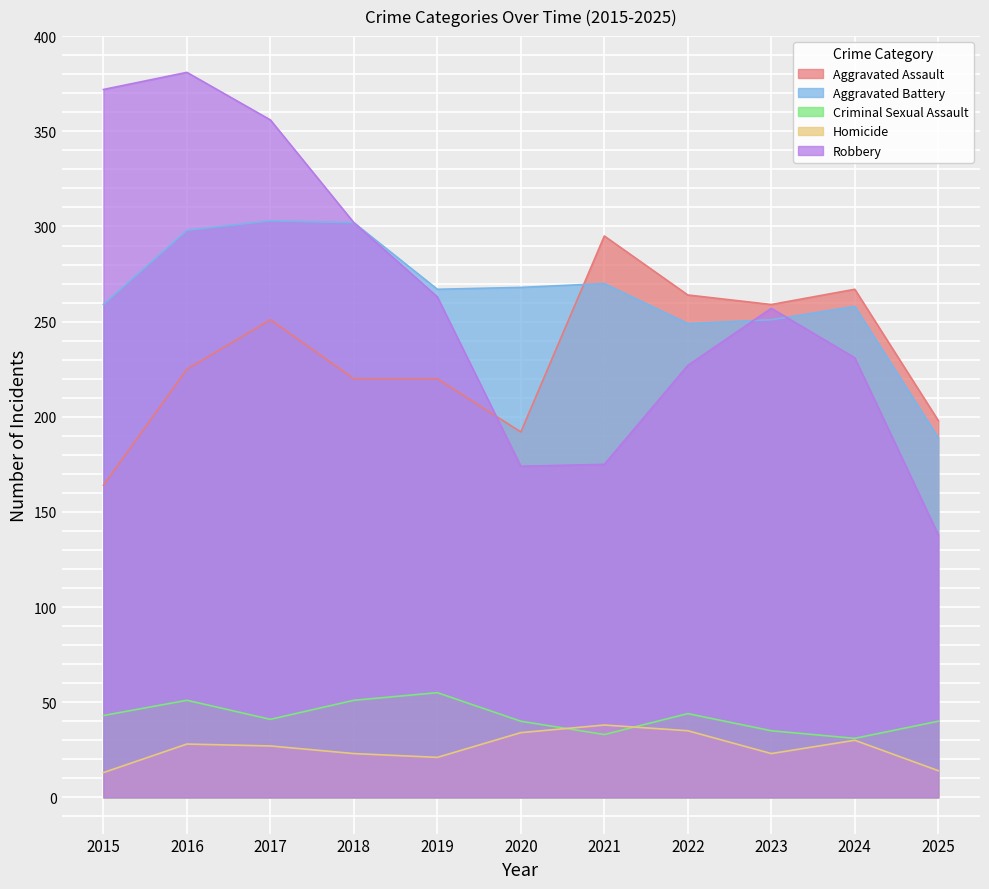

Which series has the widest spread of values?

Robbery